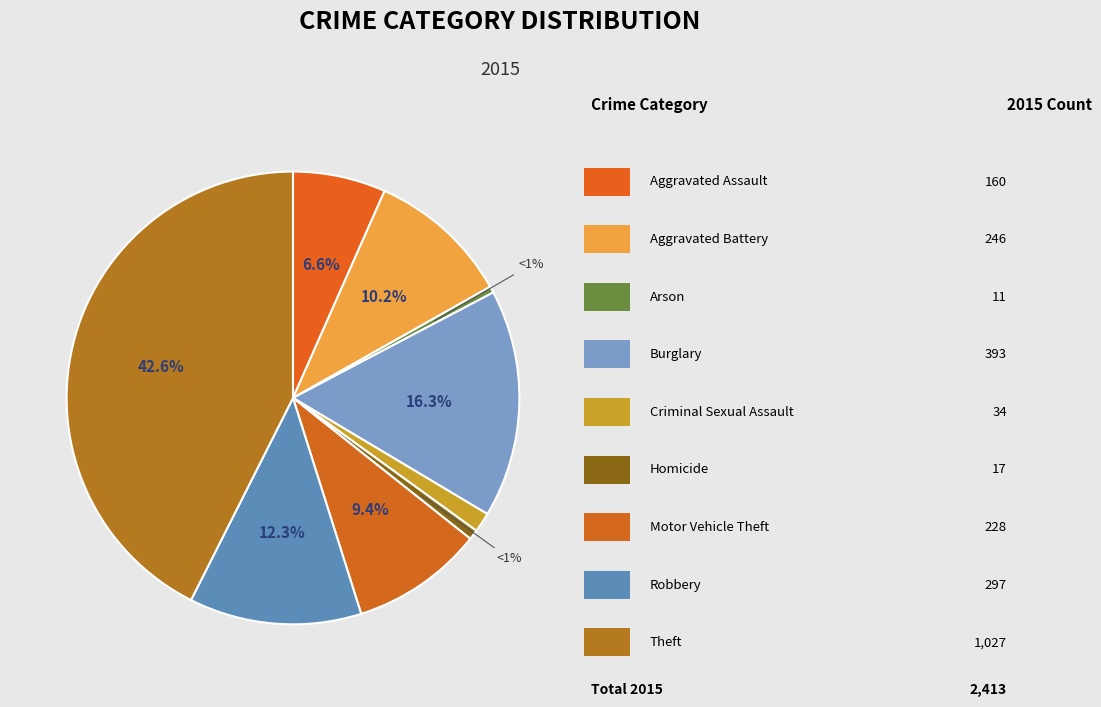

What is the total percentage of Aggravated Battery and Burglary?

26.5%